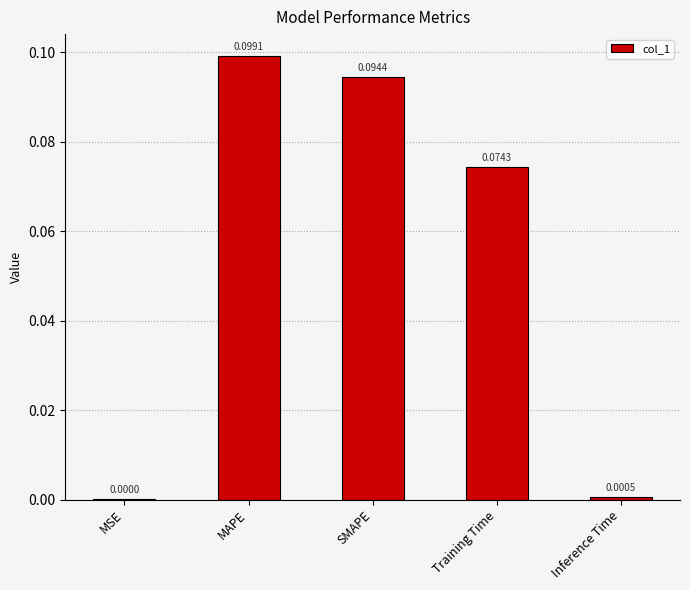

The value at MSE is 0.0. True or false?

True